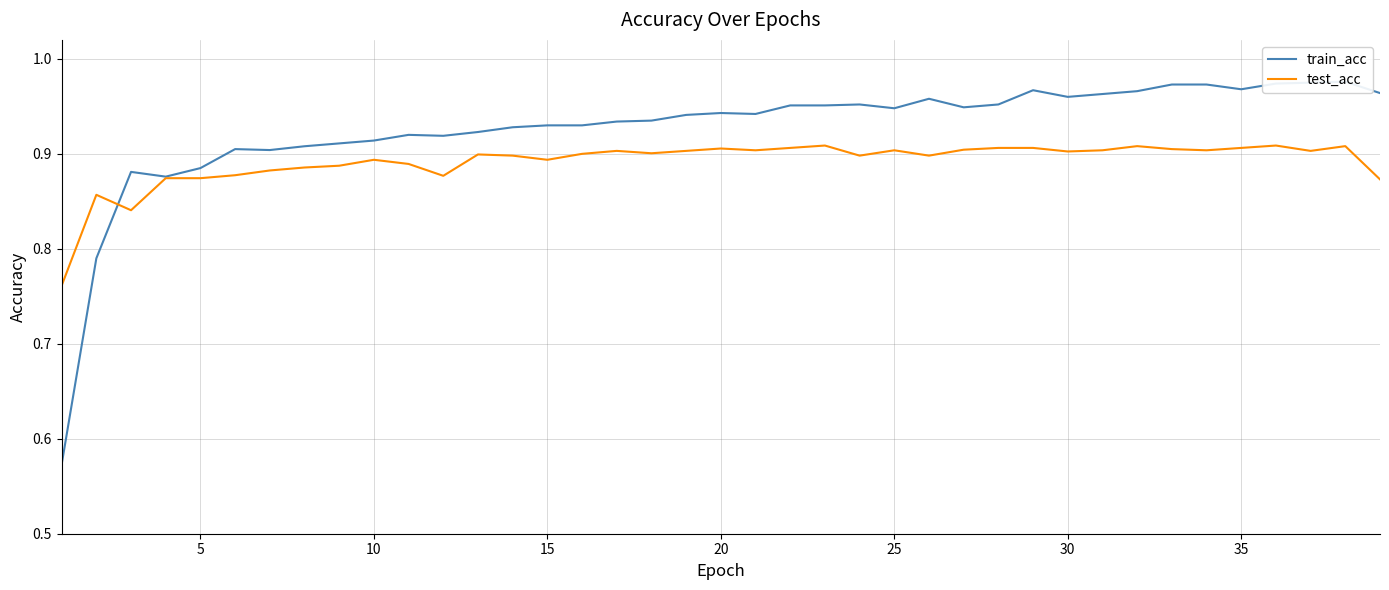

The value of test_acc at 25 is 0.9. True or false?

True